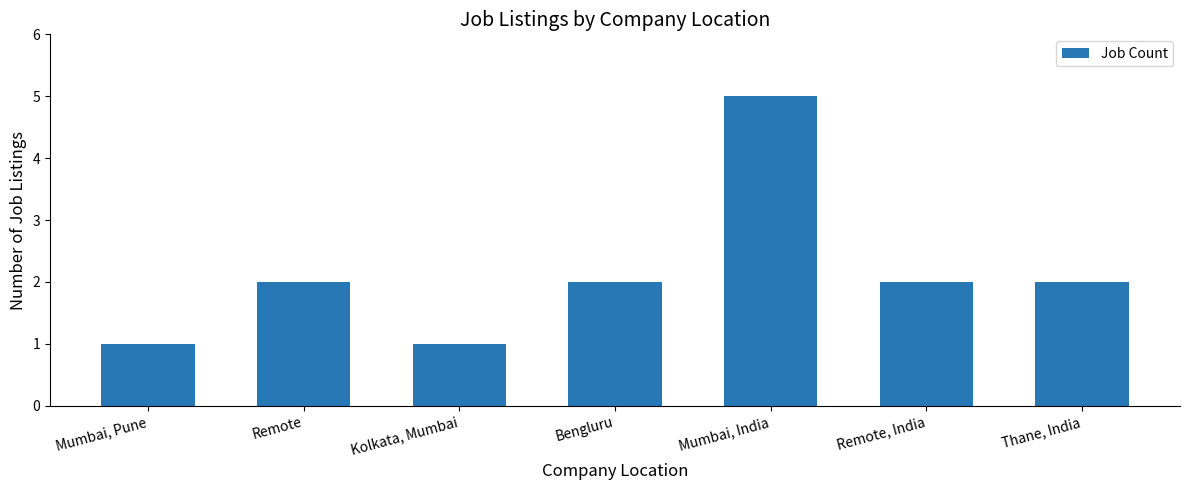

How many values are between 1 and 2?

6